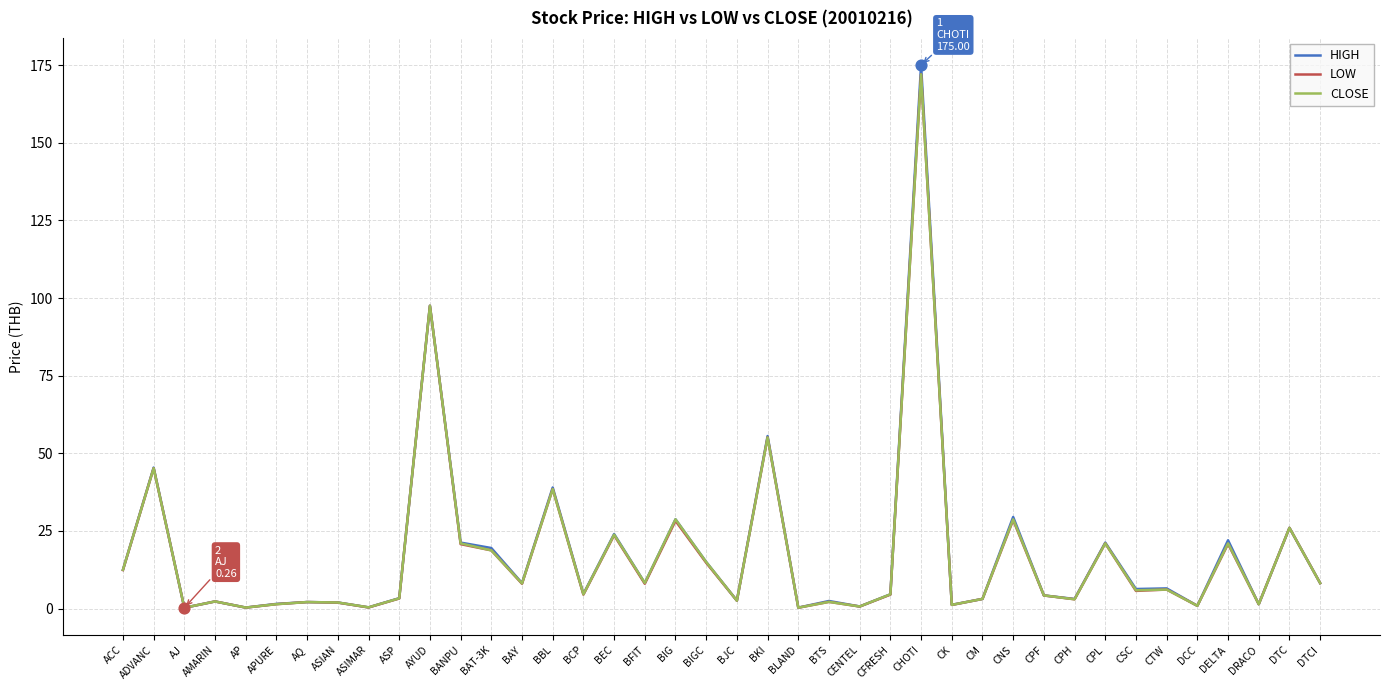

Which series has the widest spread of values?

HIGH